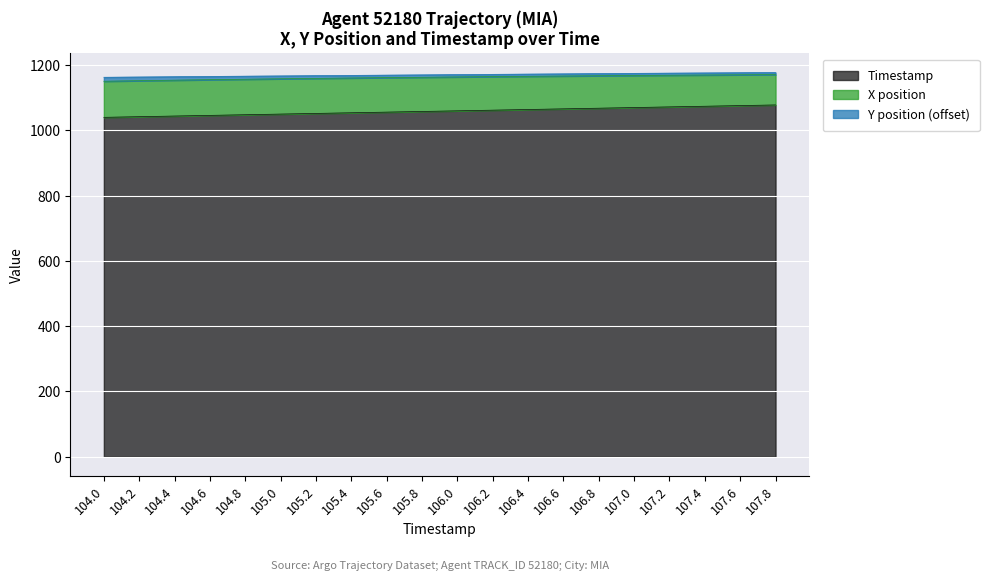

Between 106.8 and 106.4, which is larger?

106.8